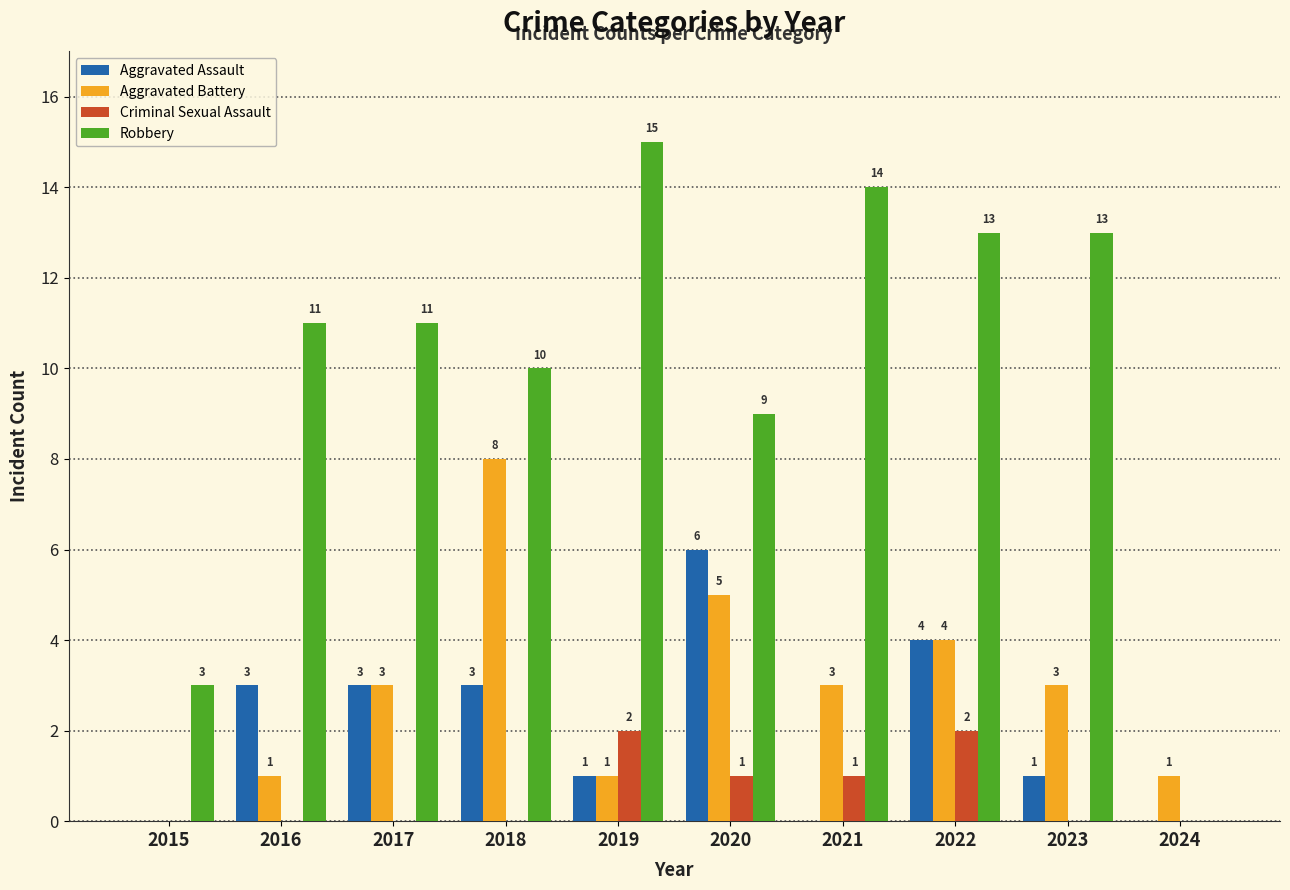

What is the total value across all series at 2022?

23